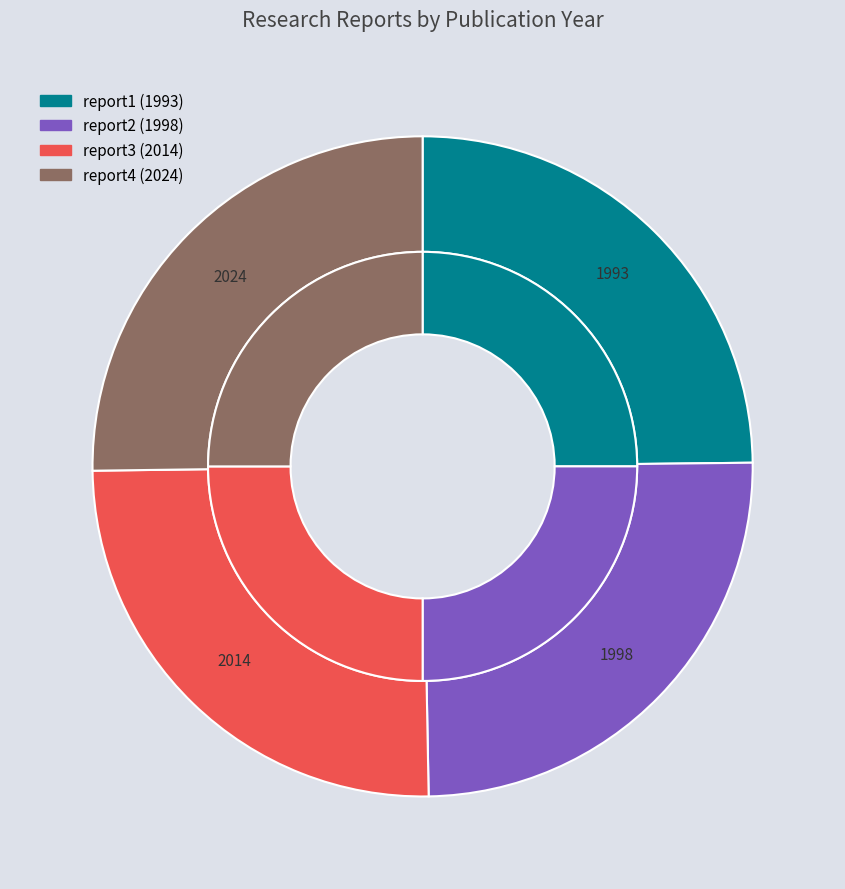

Does report2 account for over 50% of the chart?

No